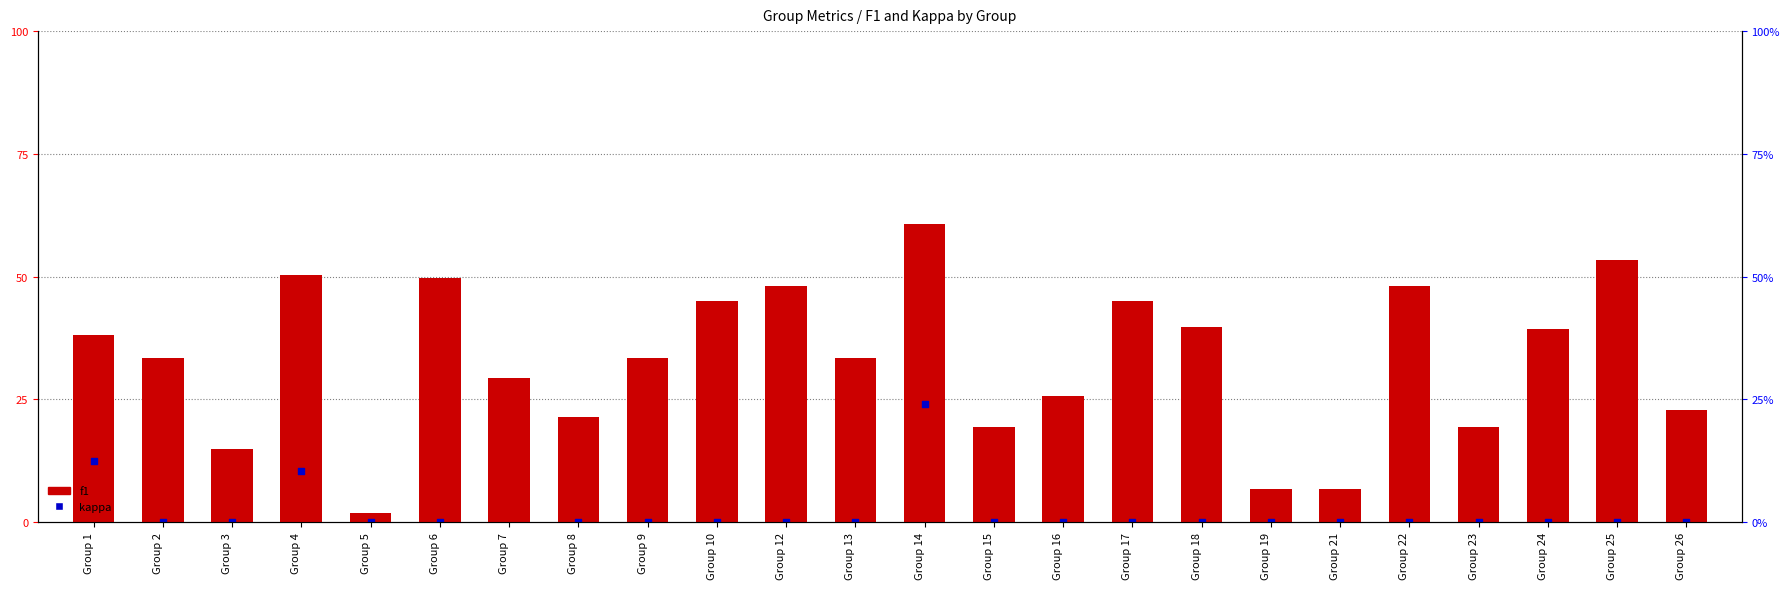

Which series has the largest total across all categories?

f1